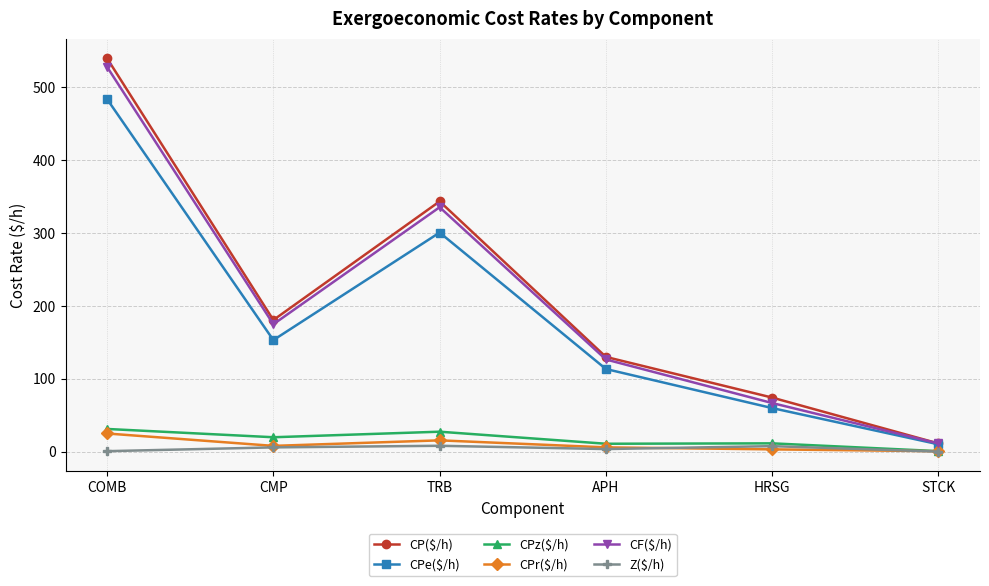

What is the sum of the CP($/h) values at TRB and STCK?

354.6